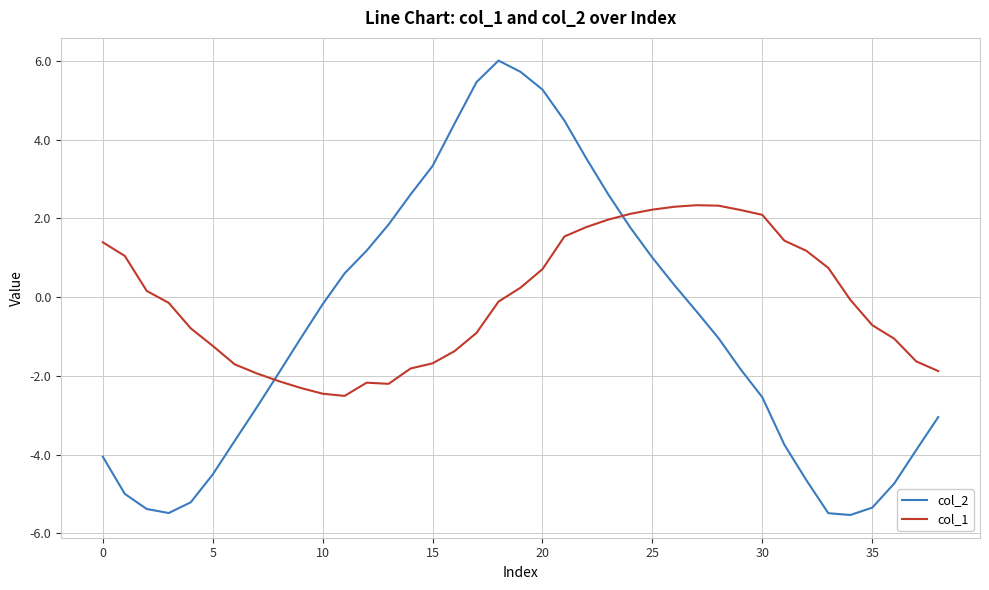

What is the greatest value displayed?

6.0